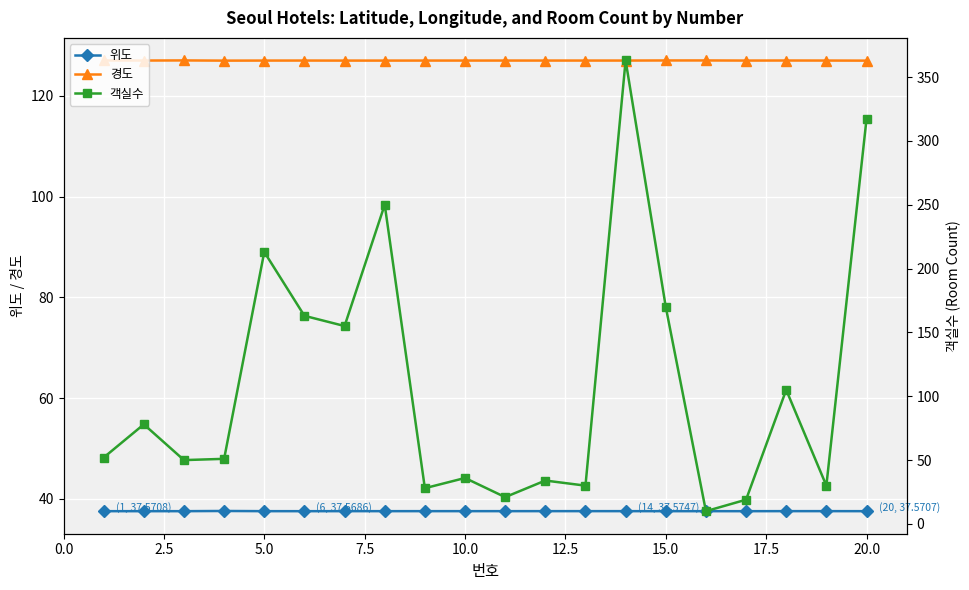

The value of 위도 at 10.0 is 37.6. True or false?

True